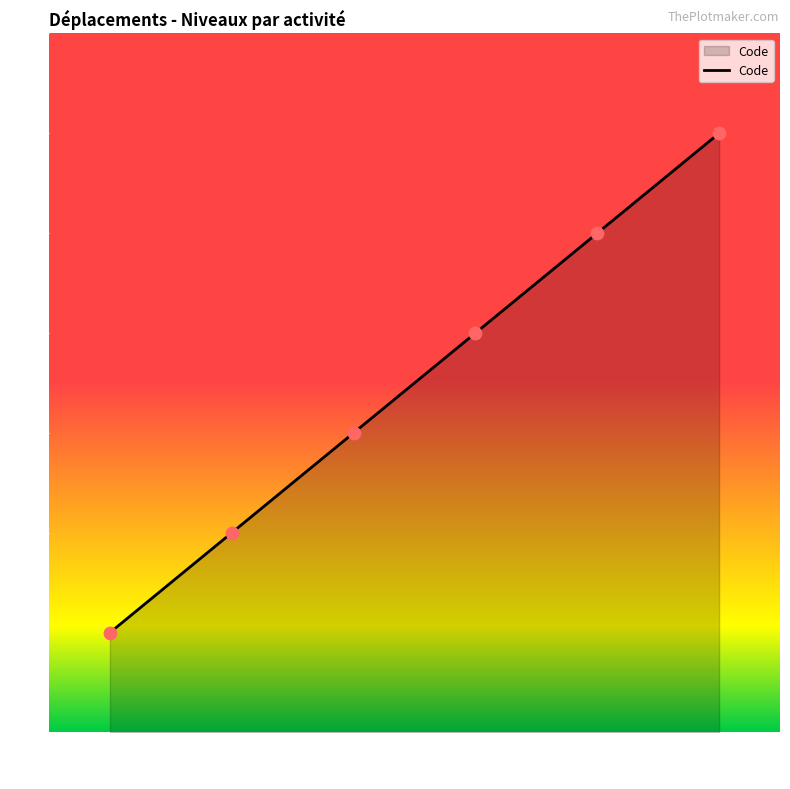

What is the ratio of the value at 01 to the value at 03?

0.3